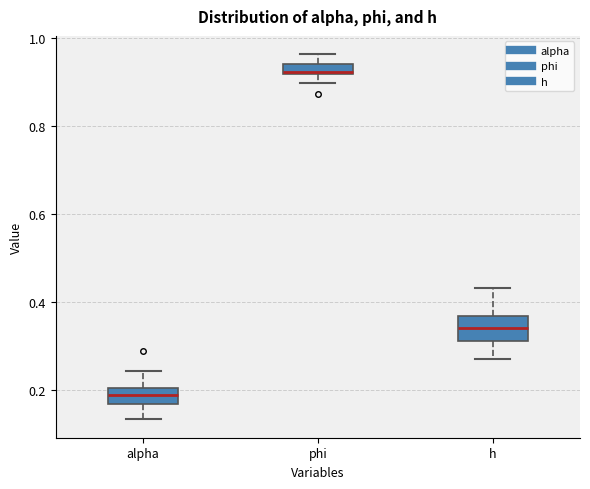

Which box has the highest median line?

phi